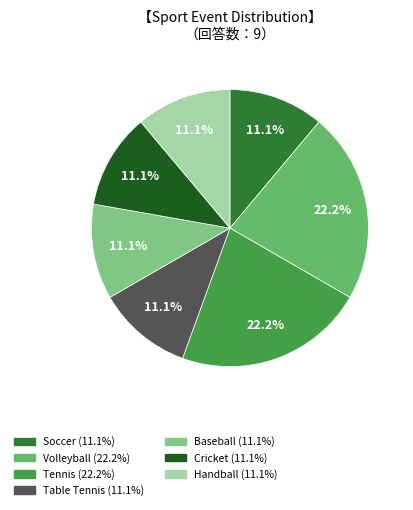

To the nearest percent, what percentage of the pie is Soccer?

11%